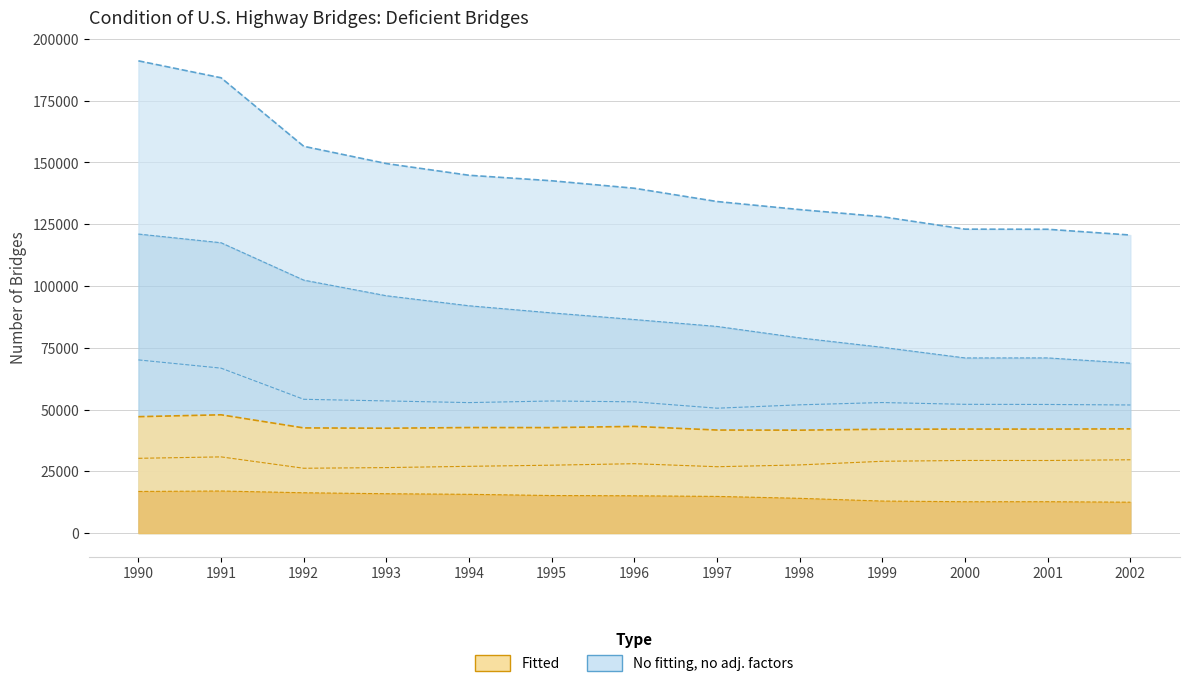

Is the value of Structurally deficient (Rural) at 2000 greater than the value of Rural deficient bridges at 1995?

No